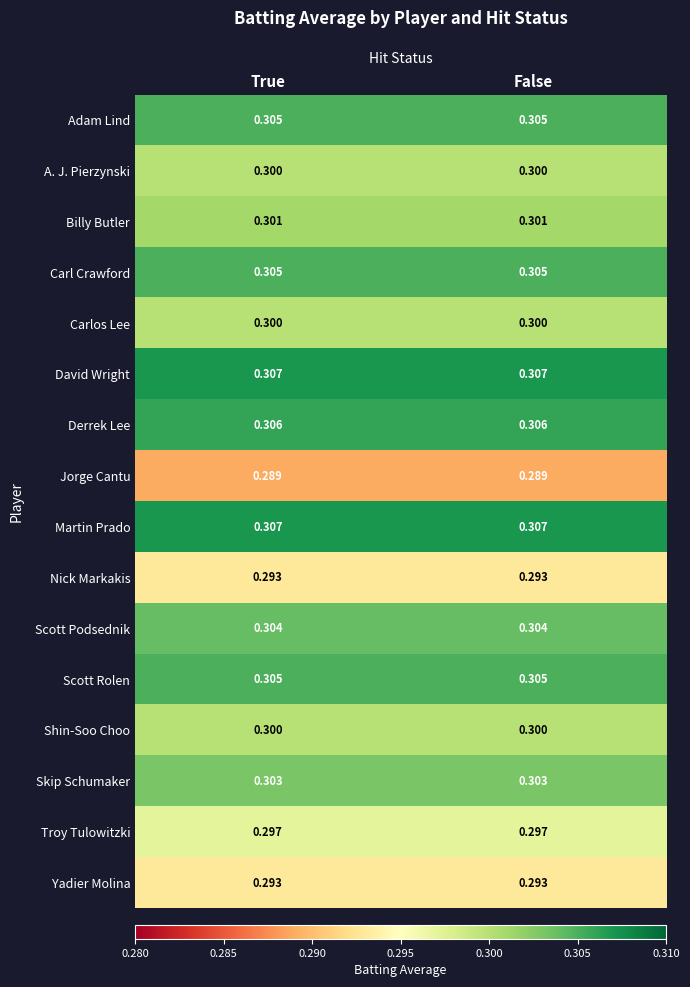

What is the maximum value shown in the chart?

0.3